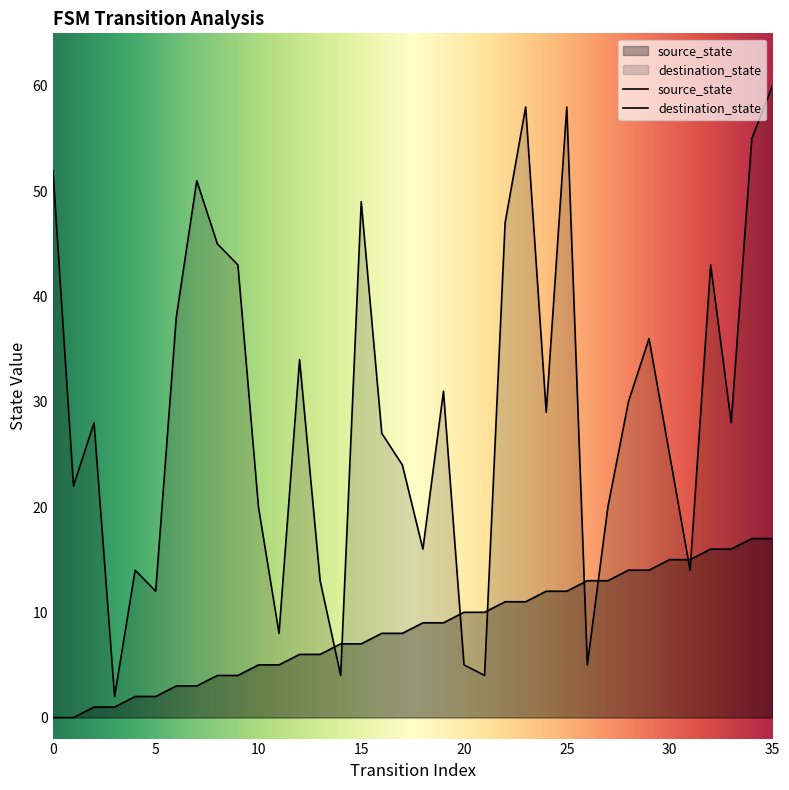

How many data points in source_state are less than 9?

18